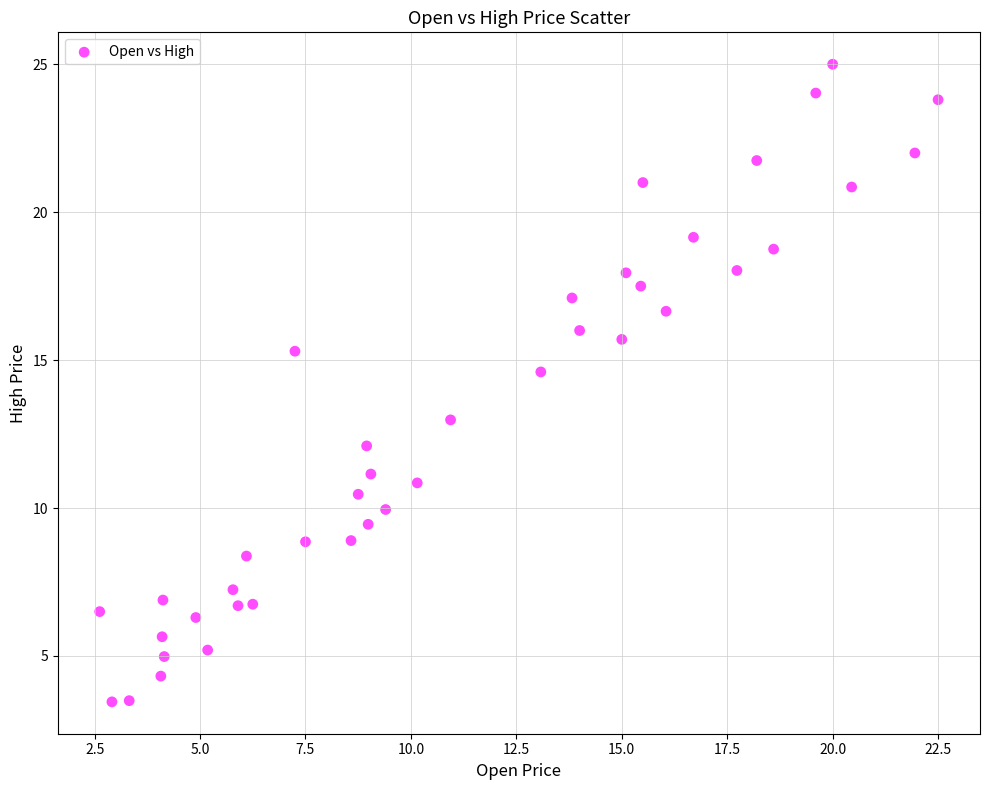

What Y value in the scatter plot is closest to 14?

14.6